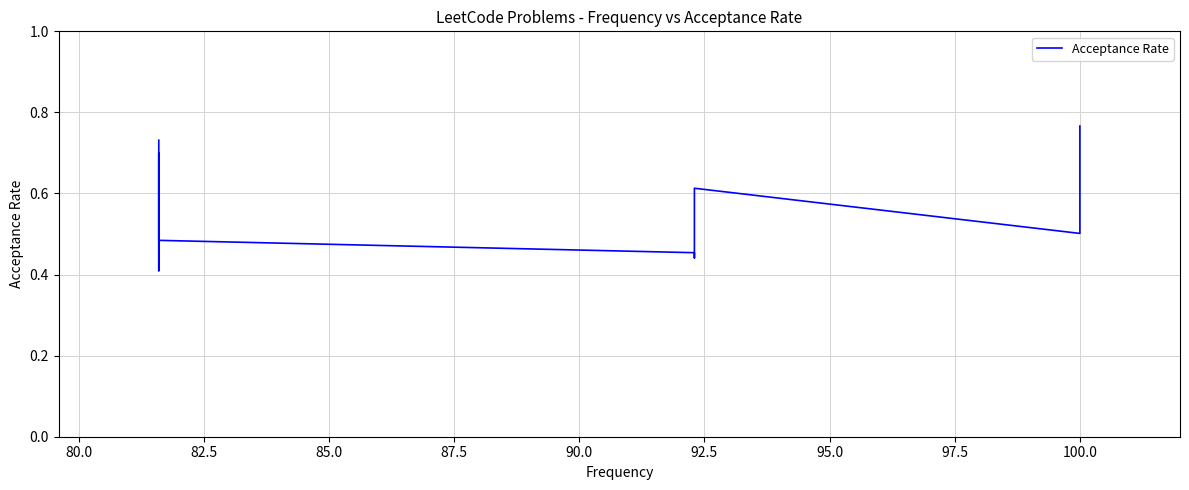

The value at 100.0 is 0.3. True or false?

False